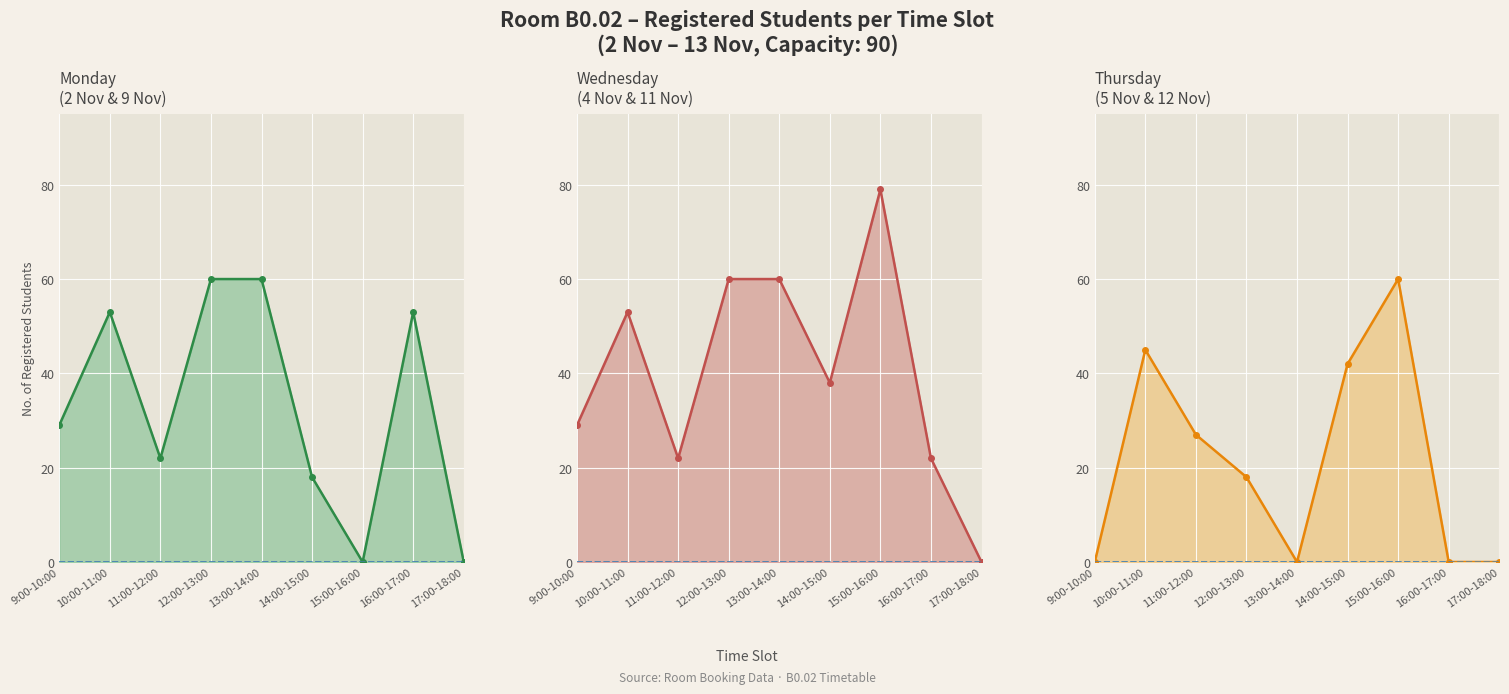

Reading left to right, list all the values displayed in this chart.

Monday (col_6 students): 29	53	22	60	60	18	0	53	0
Wednesday (col_18 students): 29	53	22	60	60	38	79	22	0
Thursday (col_20 students): 0	45	27	18	0	42	60	0	0